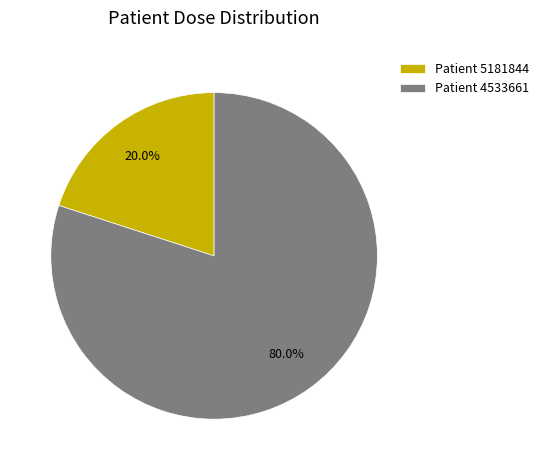

How many slices are in this pie chart?

2